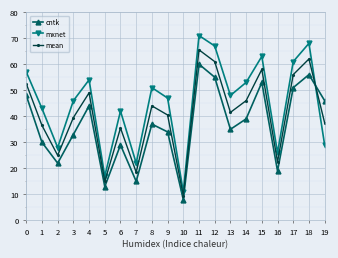

What is the lowest value of the cntk series?

8.0